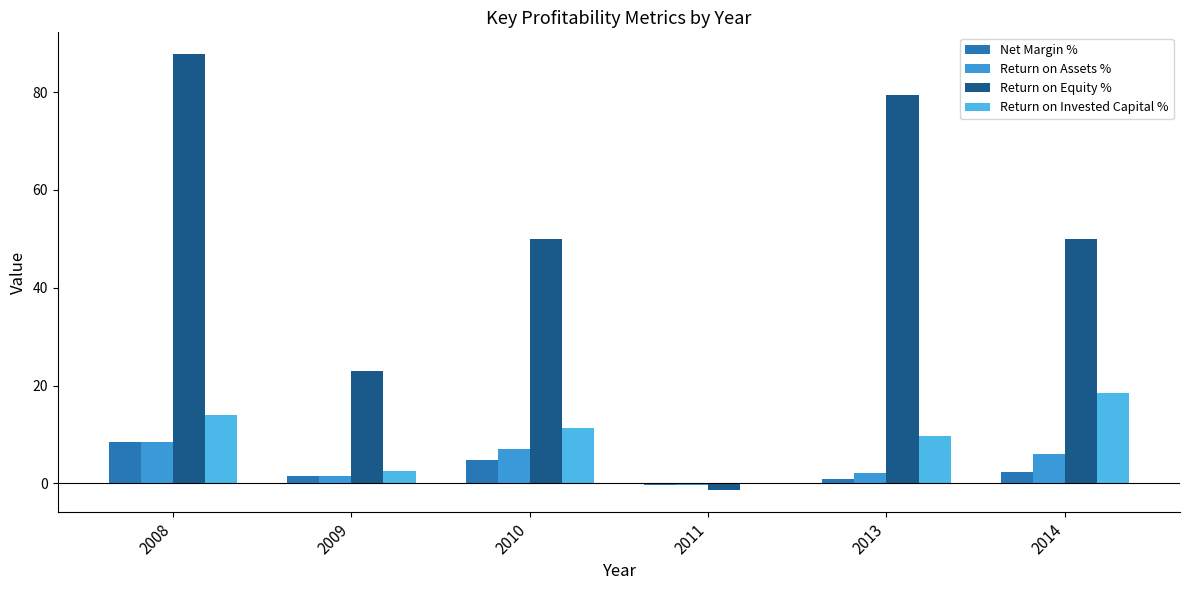

Between 2010 and 2013, which is larger?

2010